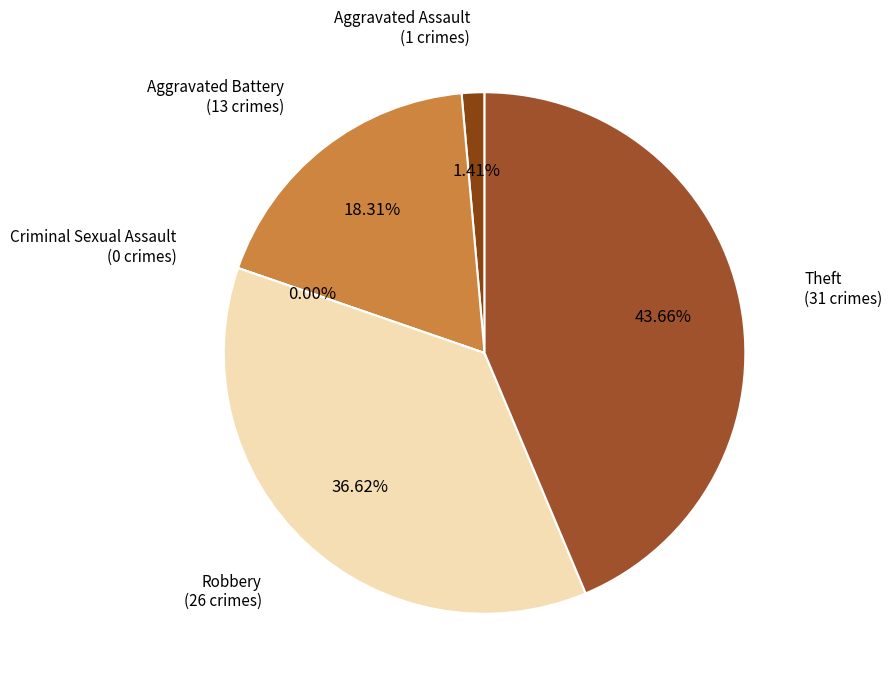

What is the total percentage of Criminal Sexual Assault and Theft?

43.7%